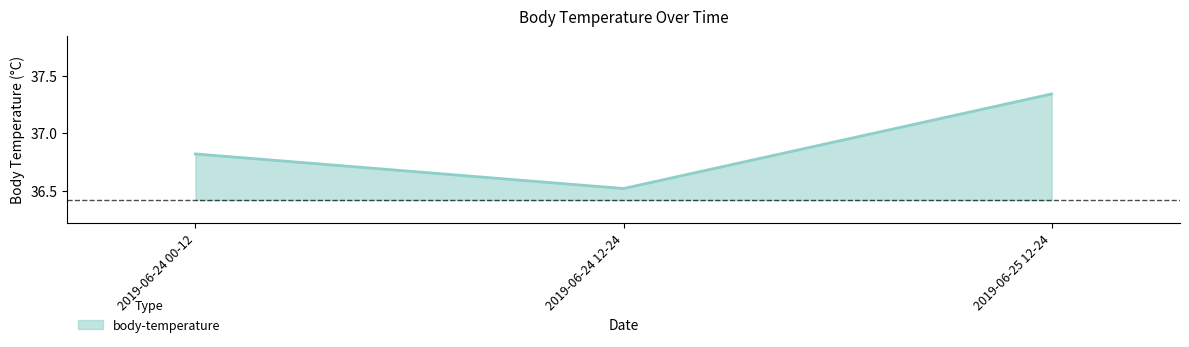

Which category has the highest value across all series?

2019-06-25 12-24